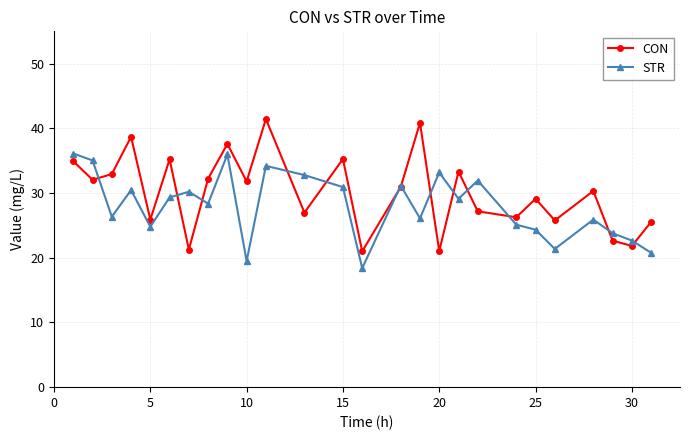

Count the number of data series in this chart.

2